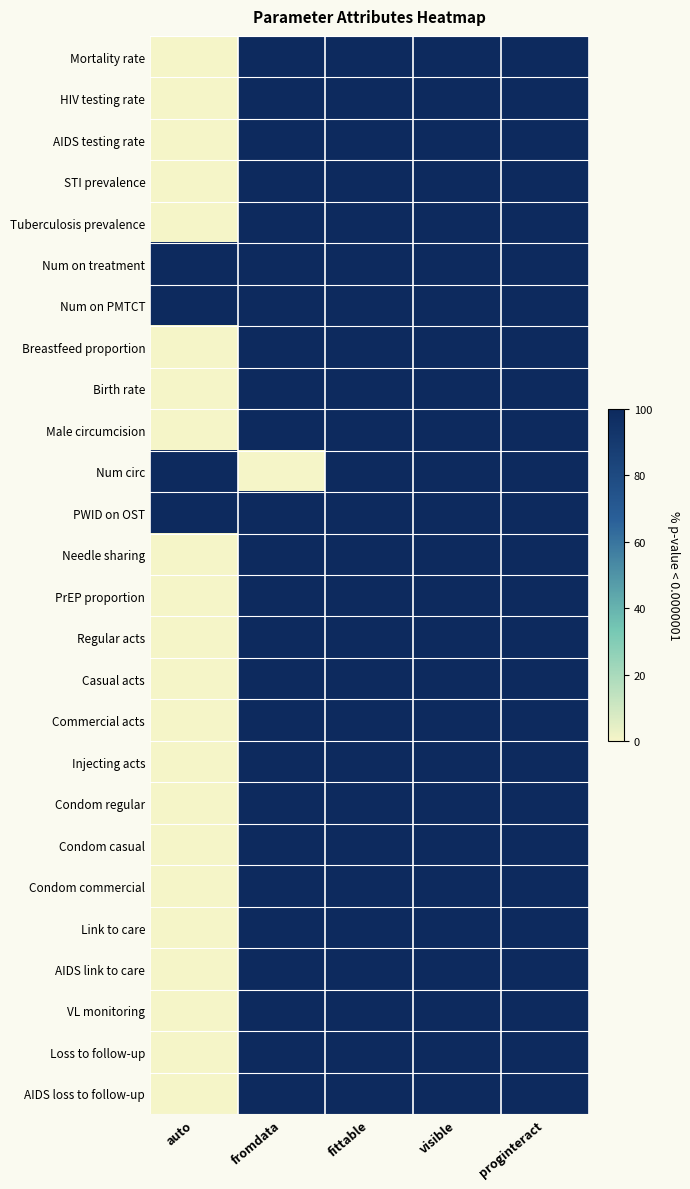

What is the maximum value shown in the chart?

100